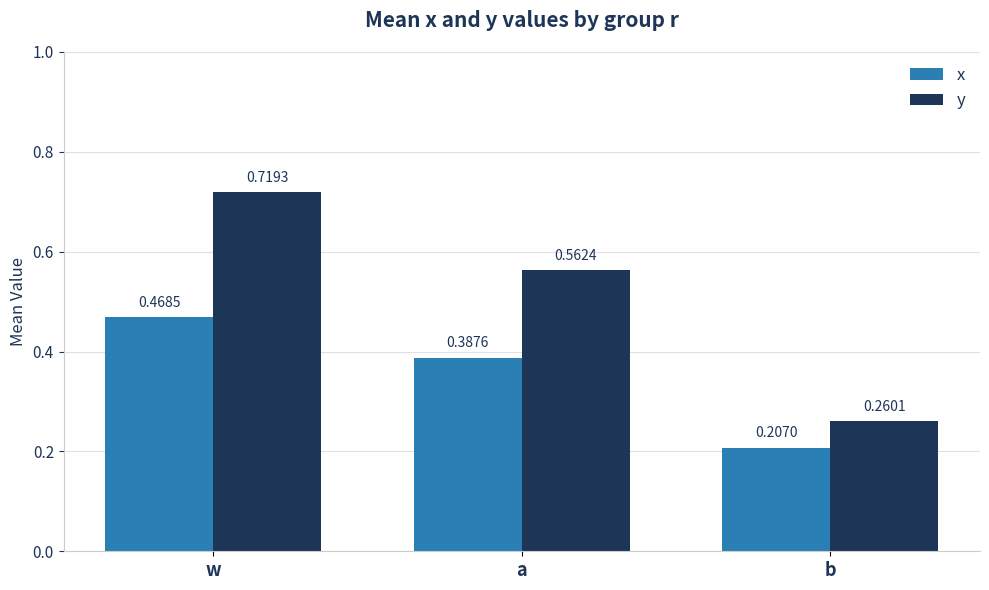

List the series in order of their overall mean, lowest first.

x, y